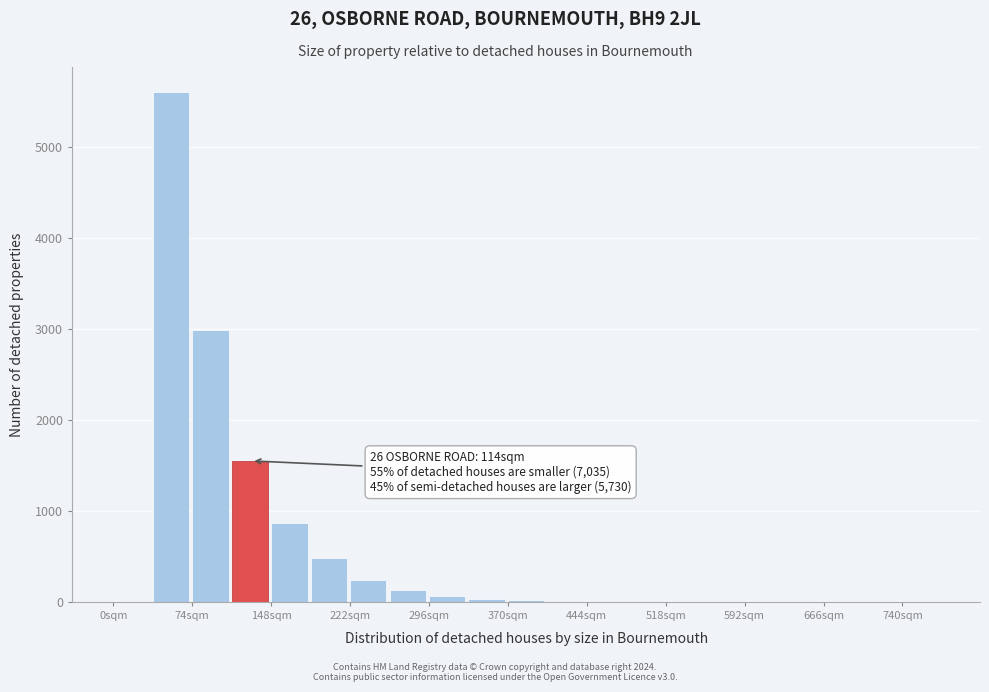

Read against the x-axis, roughly where is the centre of the tallest bar?

50